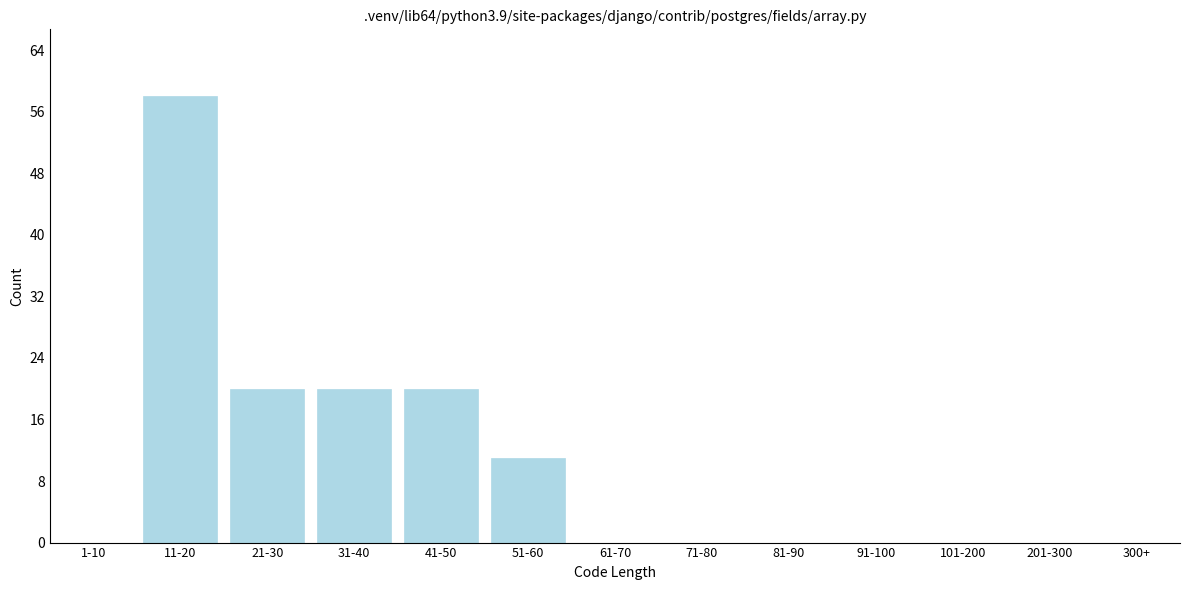

Reading right to left, list all the values displayed in this chart.

300+=0	201-300=0	101-200=0	91-100=0	81-90=0	71-80=0	61-70=0	51-60=11	41-50=20	31-40=20	21-30=20	11-20=58	1-10=0